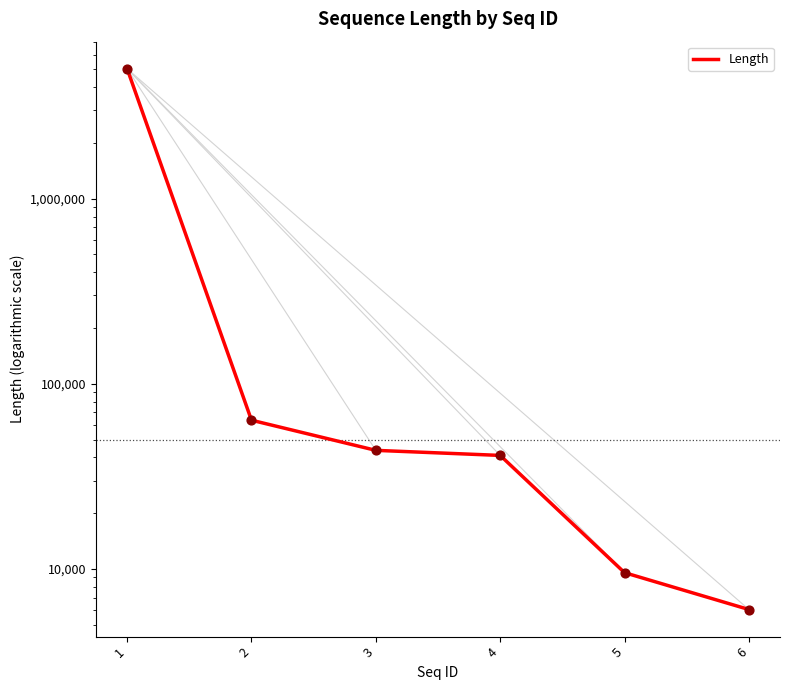

What is the change in value from 2 to 4?

-22552